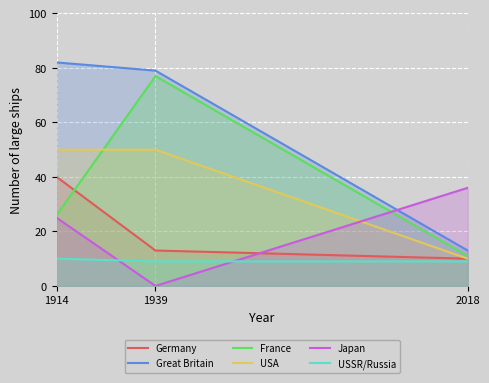

What is the value of the USSR/Russia point at the 3rd from the left?

9